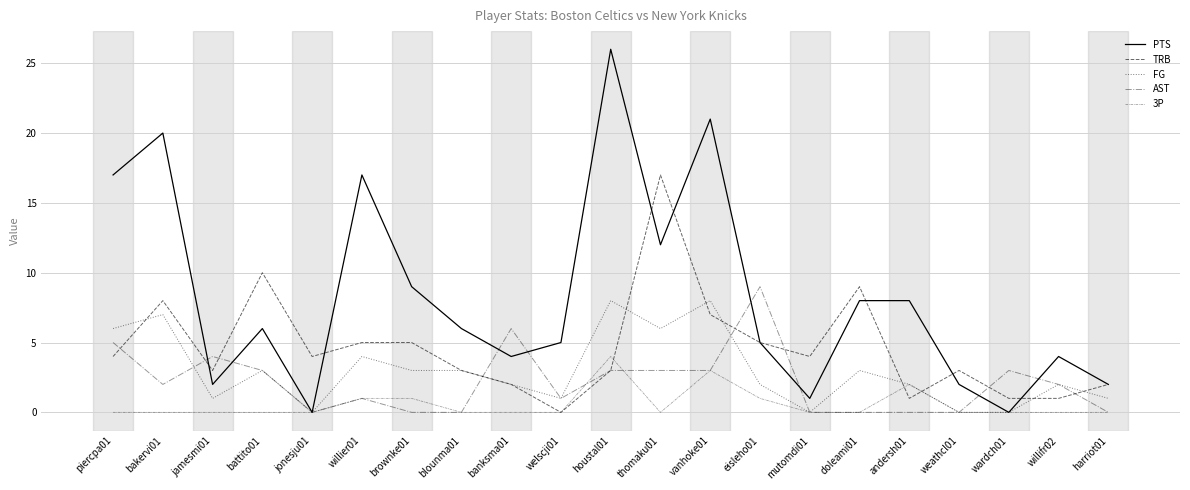

After their last crossing, which series has the higher values: TRB or PTS?

PTS